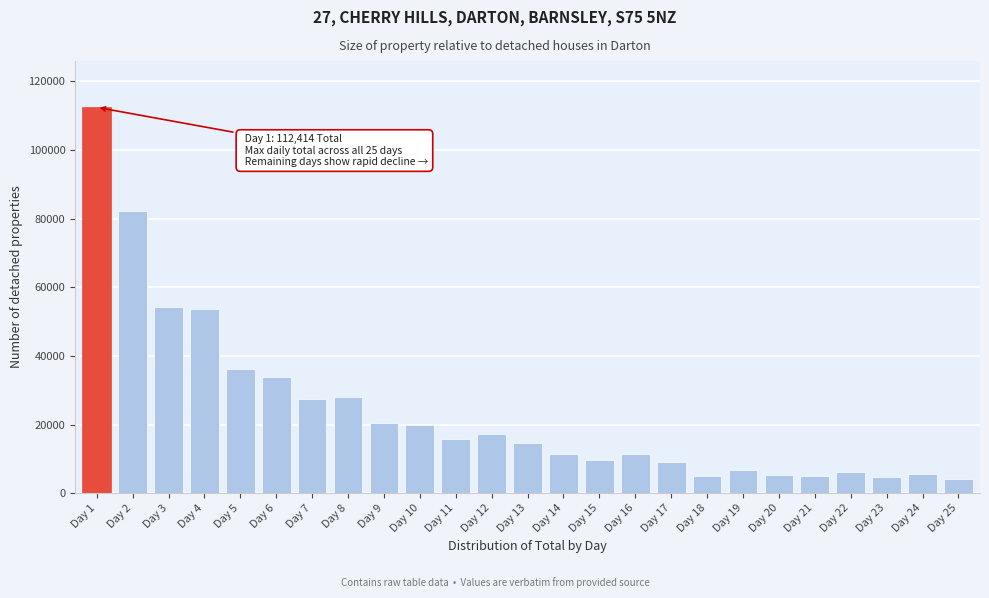

What is the value of the 20th bar from the left?

5209